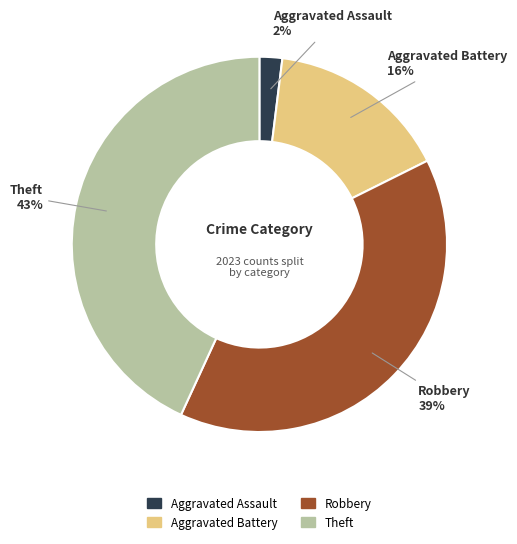

Combined, do Aggravated Battery and Robbery account for over 50%?

Yes